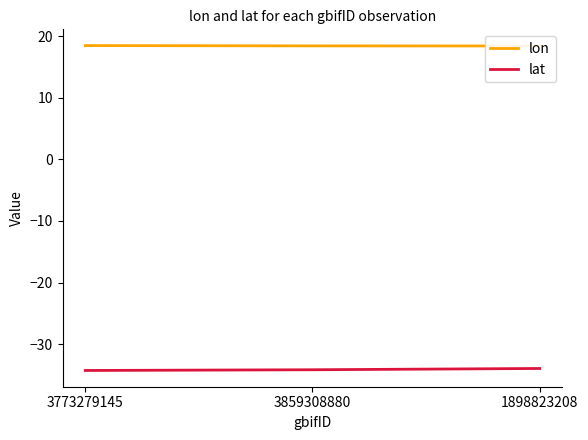

What is the average value of the lat series?

-34.1